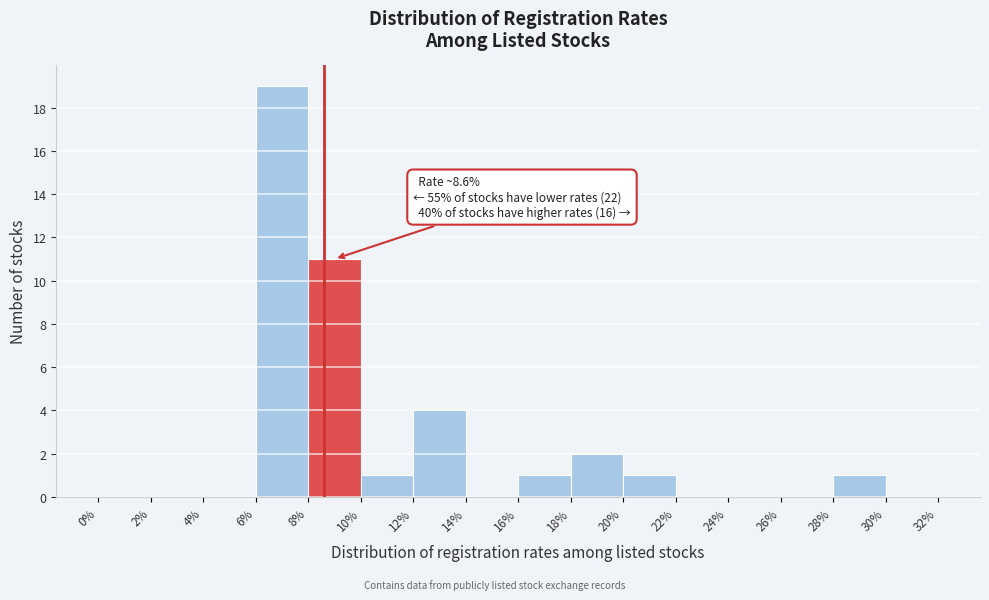

Which range on the x-axis has the tallest bar?

6% to 8%